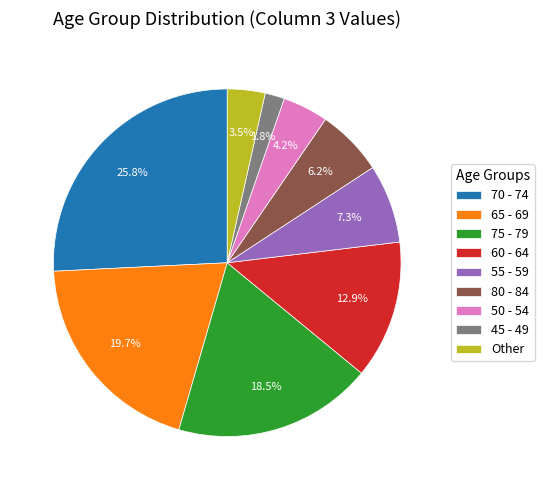

Which slice is the largest?

70 - 74